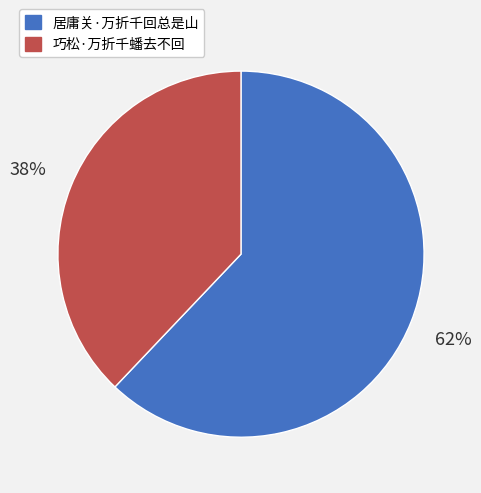

To the nearest percent, what portion does 巧松·万折千蟠去不回 represent?

38%